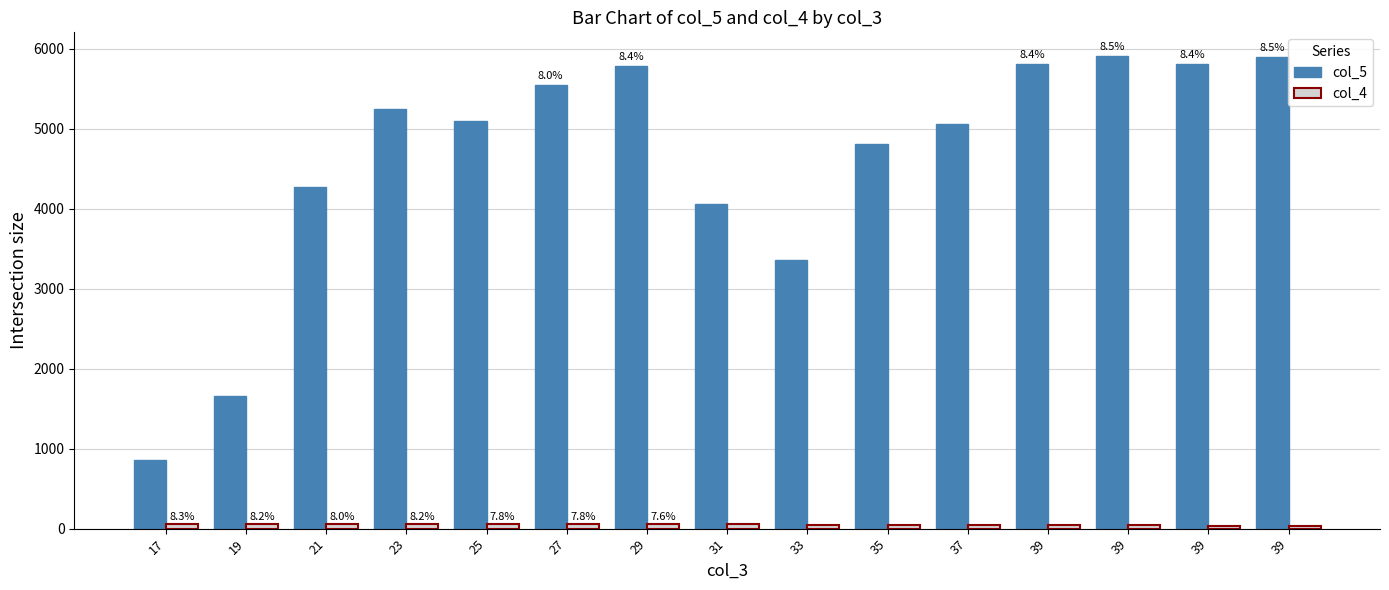

At how many categories does at least one series exceed 3600?

12